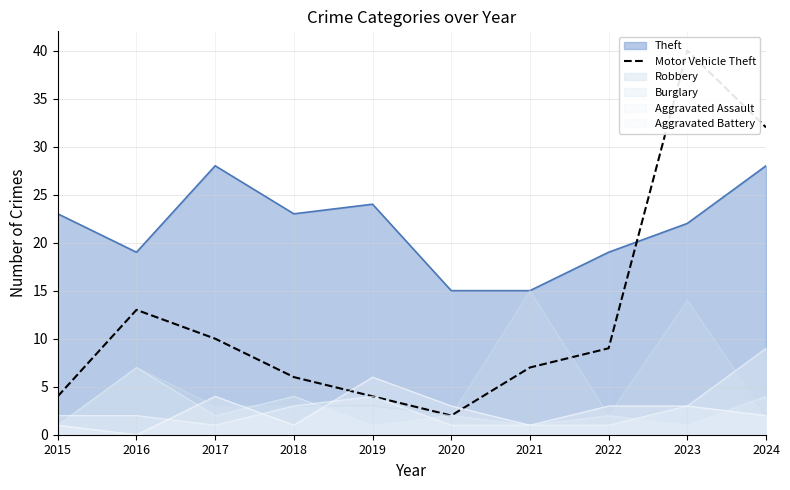

Which has a higher value, 2020 or 2015?

2015